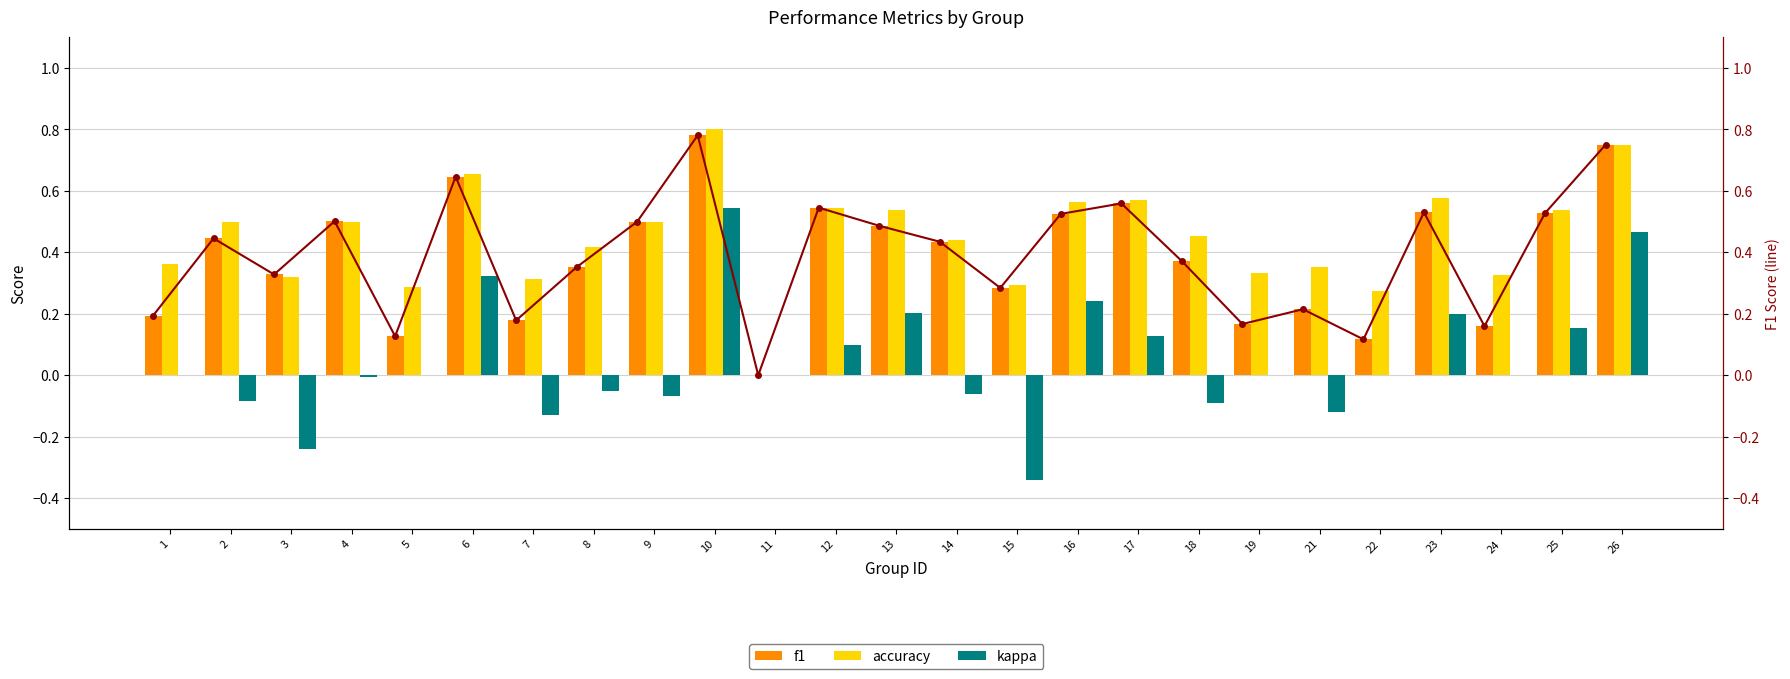

Is it true that kappa equals 0.2 at 10?

False